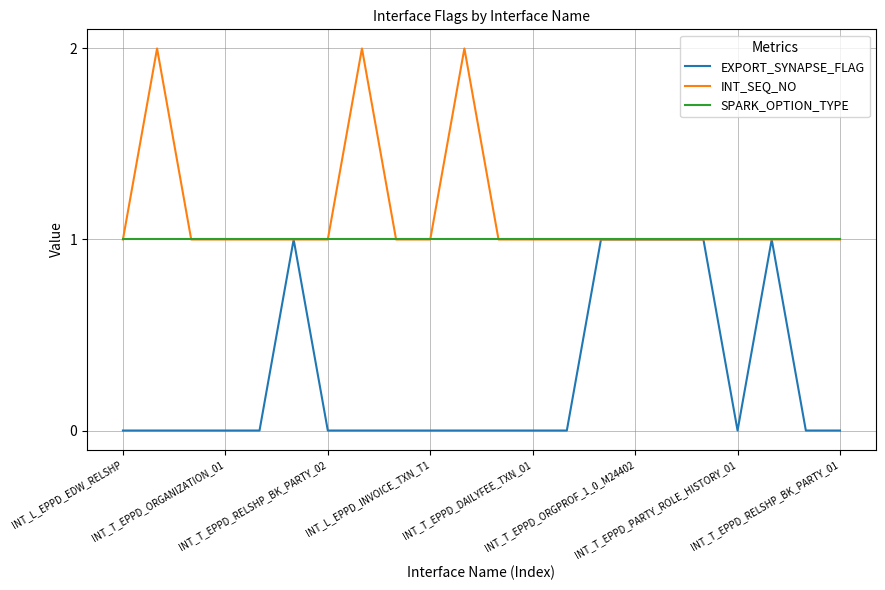

How many distinct data groups are displayed?

3